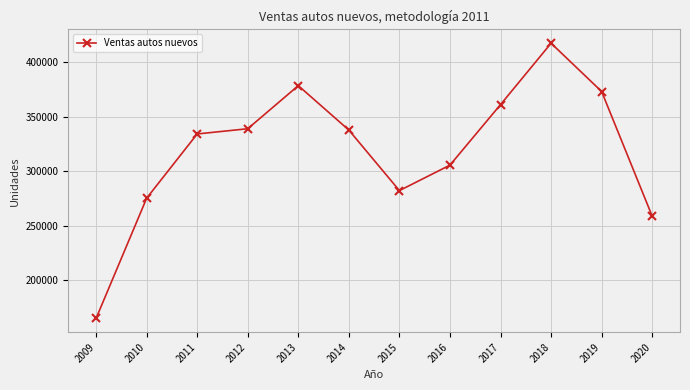

Does the chart have visible grid lines?

Yes